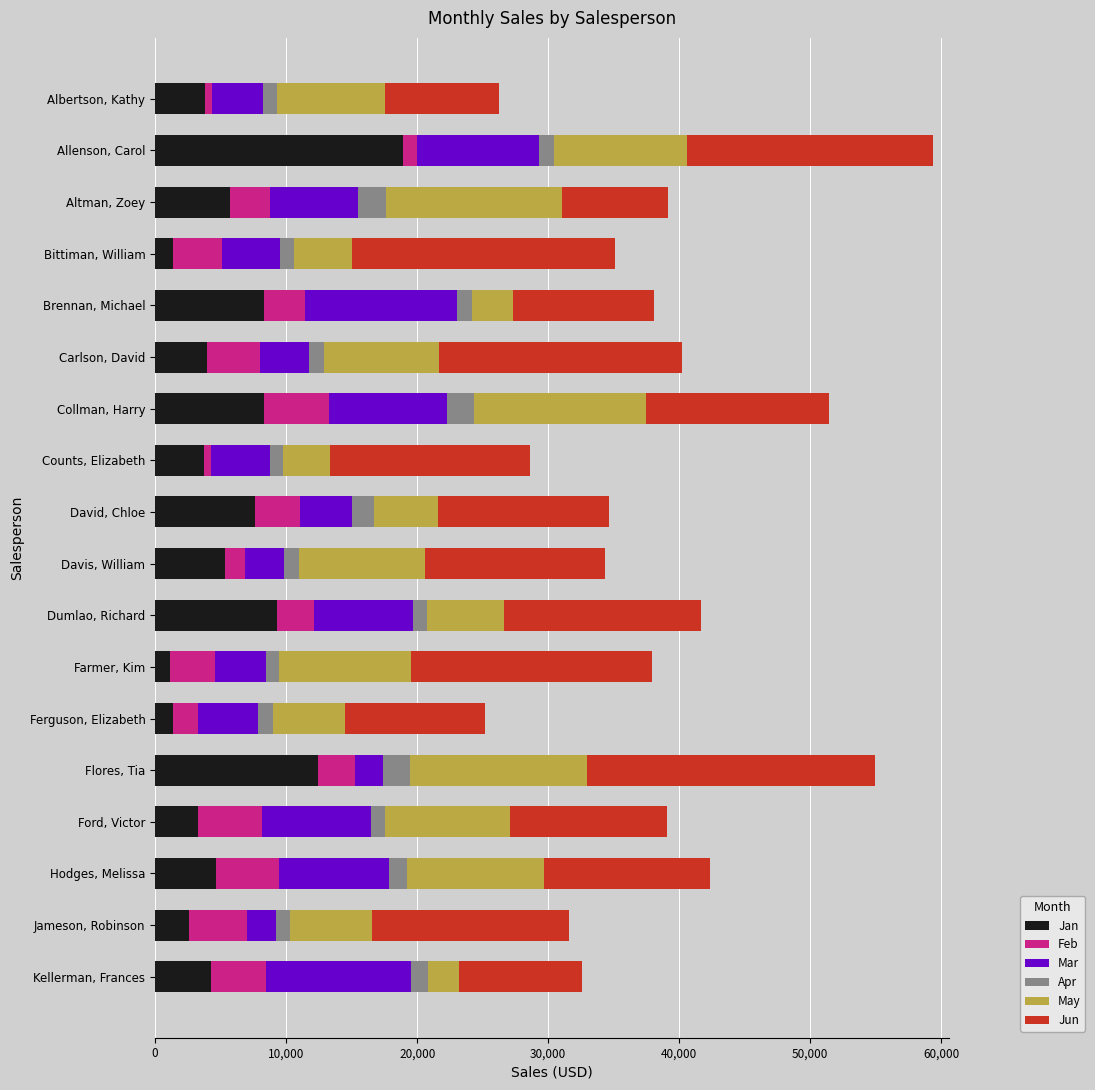

True or false: Jan has a value of 6363 at Flores, Tia.

False